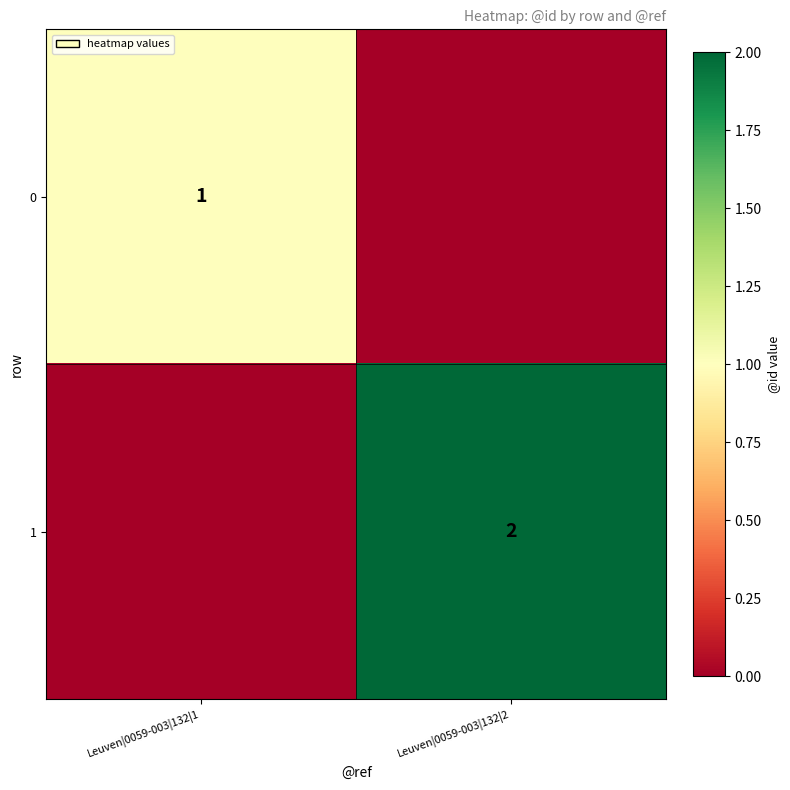

The value of 1 at Leuven|0059-003|132|2 is 2. True or false?

True